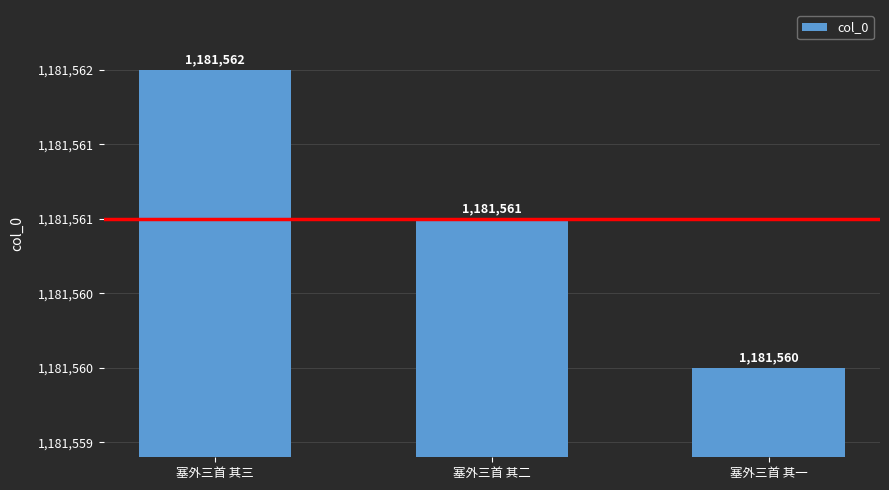

What is the difference between the maximum and minimum values?

2